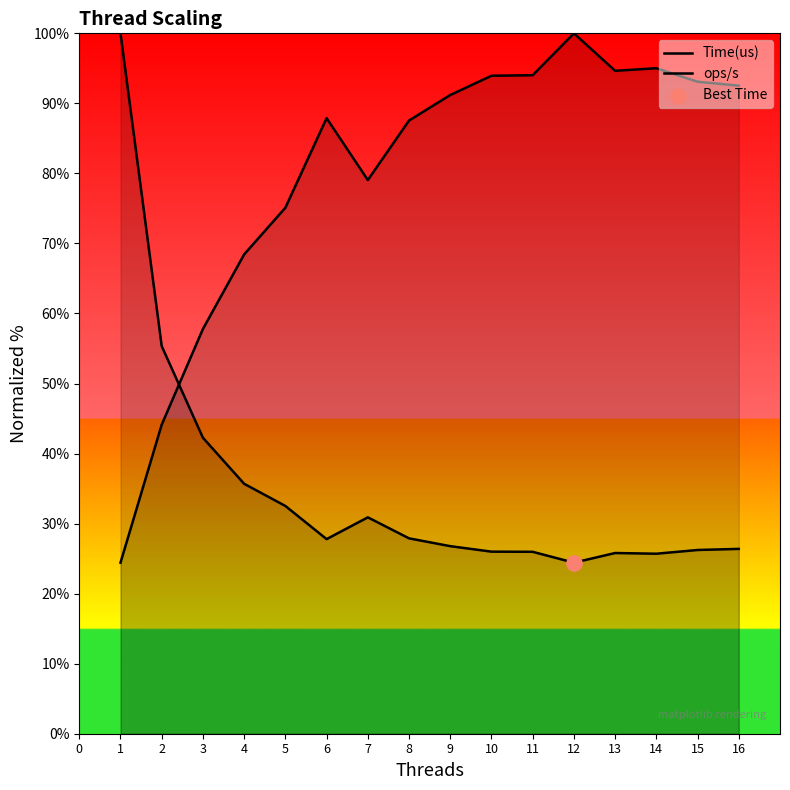

Which series has the largest total across all categories?

ops/s